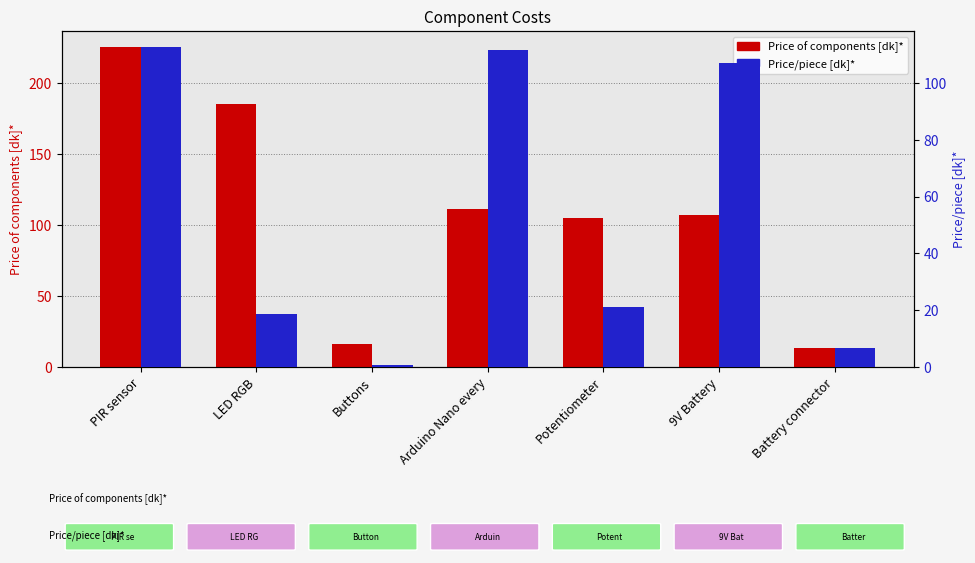

Reading left to right, what are all the values shown in this chart?

Price of components [dk]*: 225.3	185.2	16.3	111.4	105.2	107.2	13.3
Price/piece [dk]*: 112.7	18.5	0.8	111.4	21.0	107.2	6.6